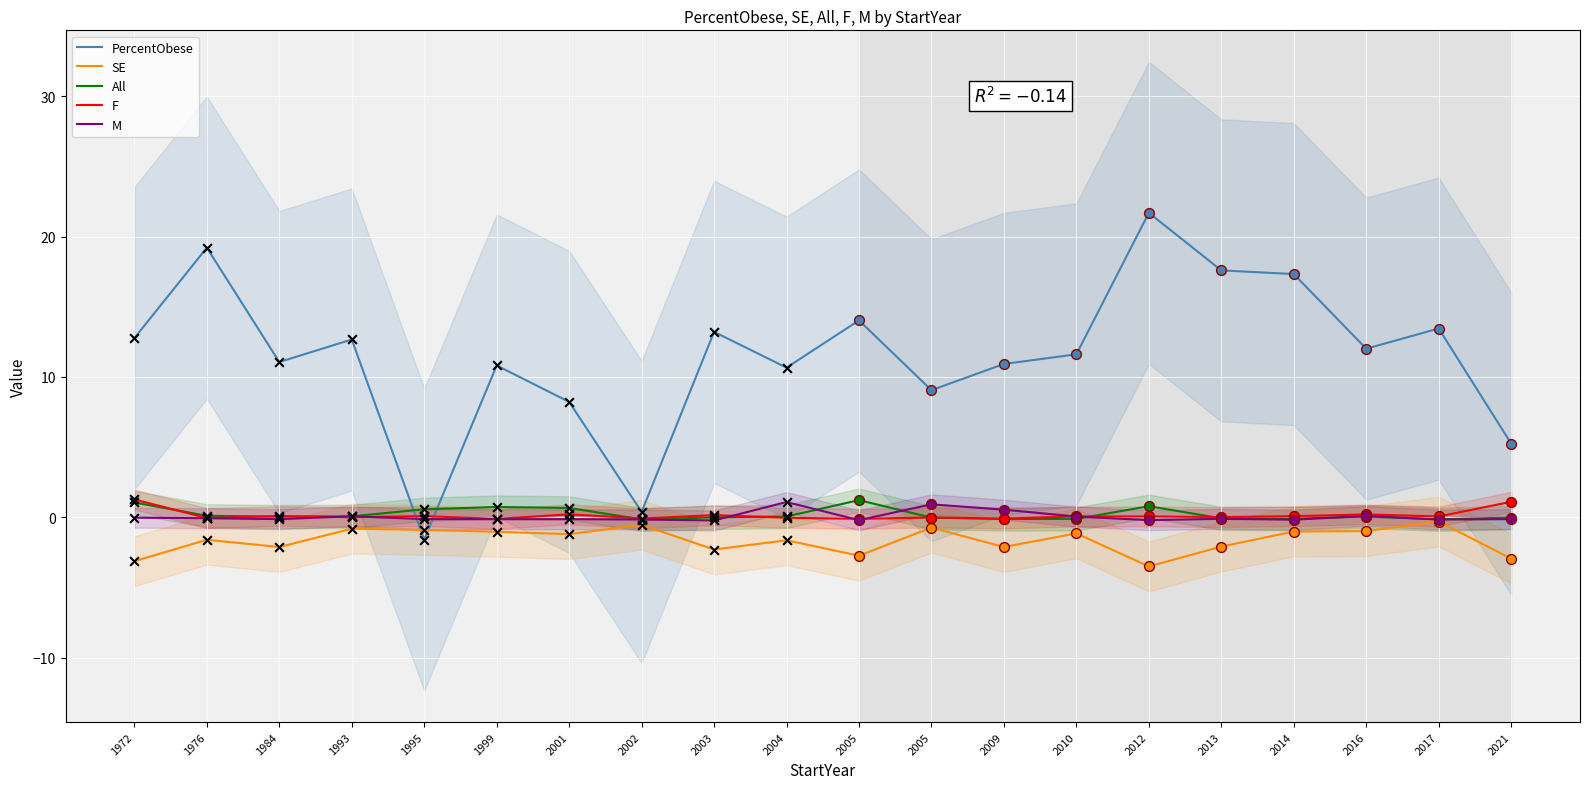

What is the total value across all series at 1972?

11.9